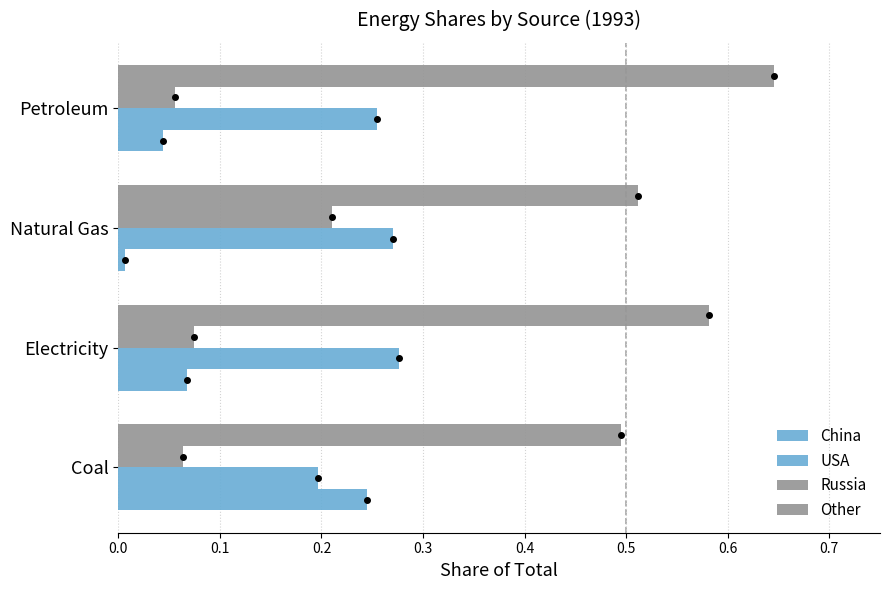

List the series in order of their peak value, lowest first.

Russia, China, USA, Other